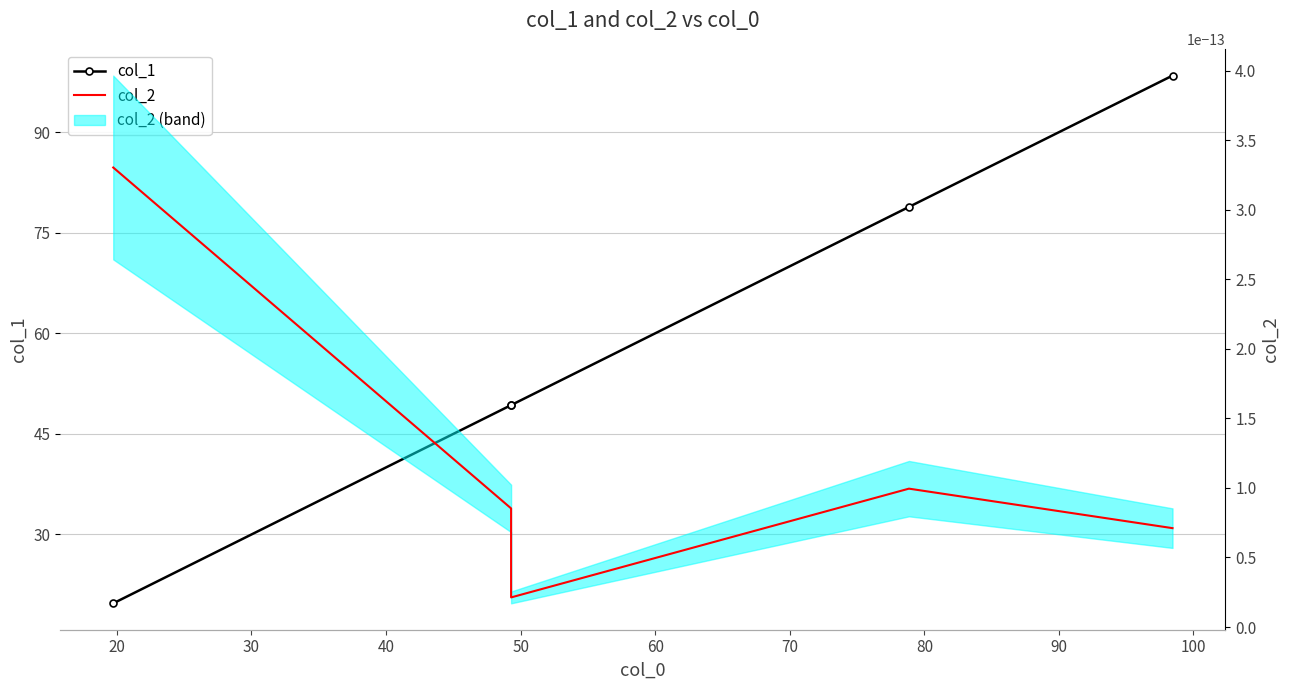

Is it true that col_2 equals 0.0 at 30?

True